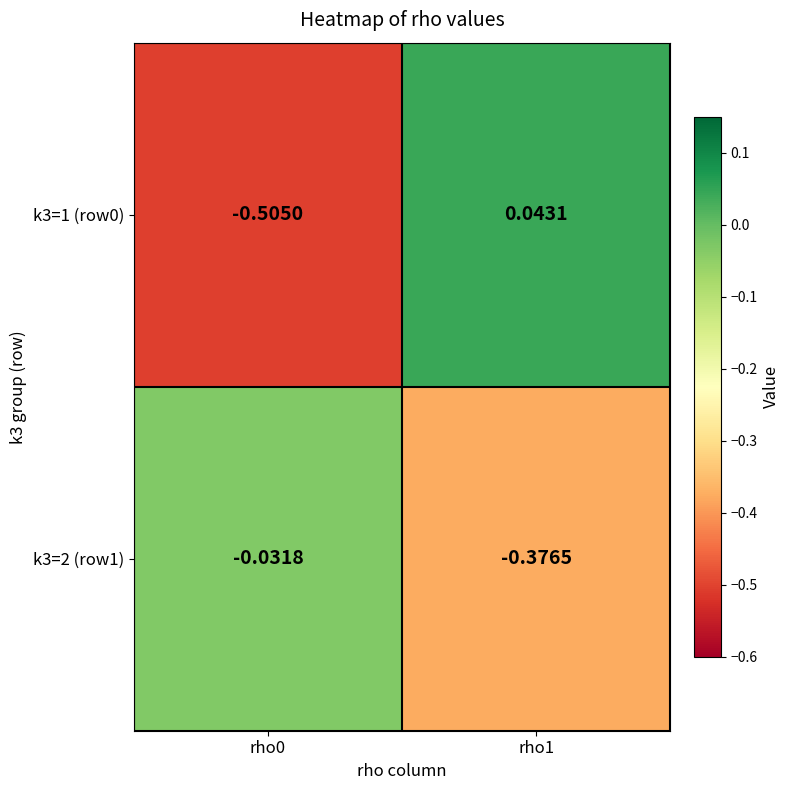

Rank the series at rho1 from lowest to highest value.

k3=2 (row1), k3=1 (row0)